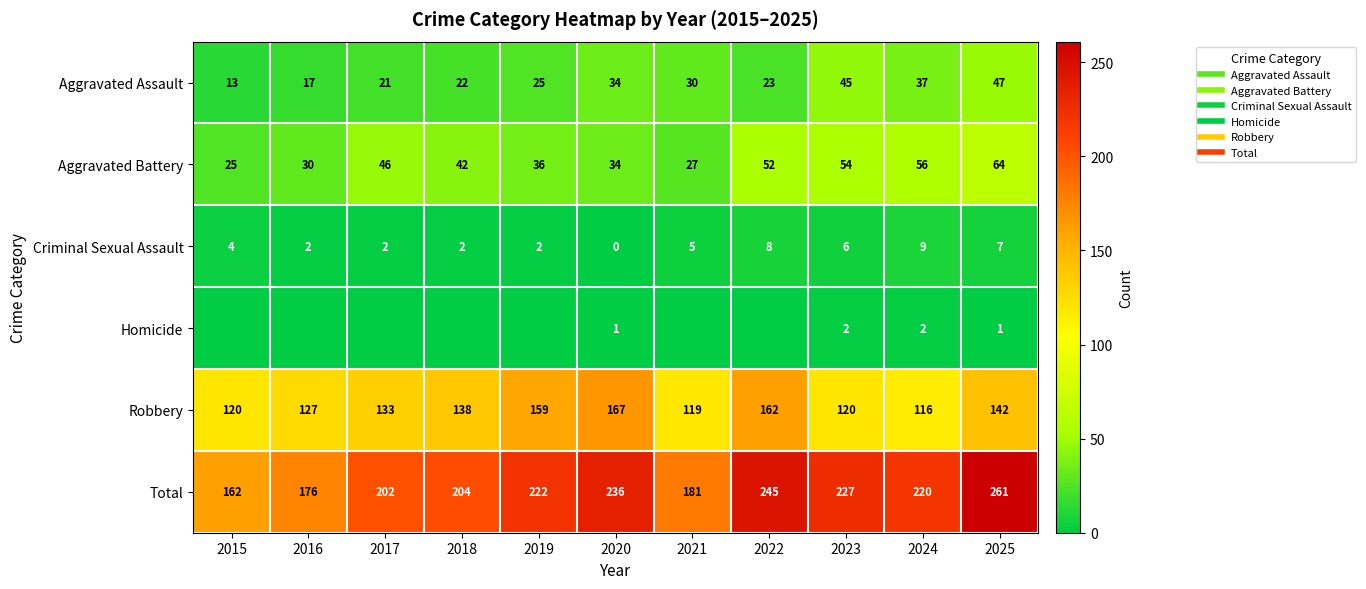

At which category does the chart reach its peak across all series?

2025